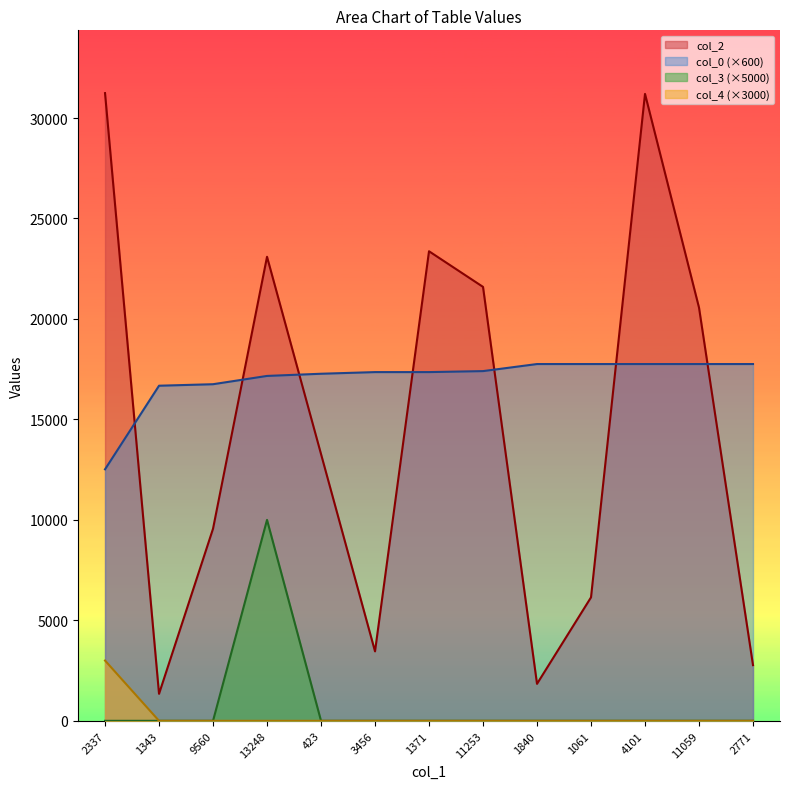

What is the approximate value of col_2 at 423?

13277.0